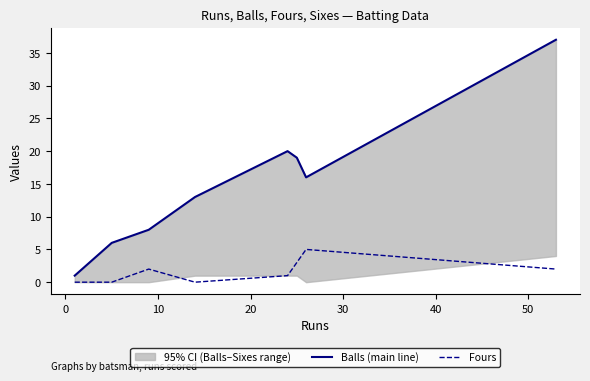

What is the maximum value for Fours?

5